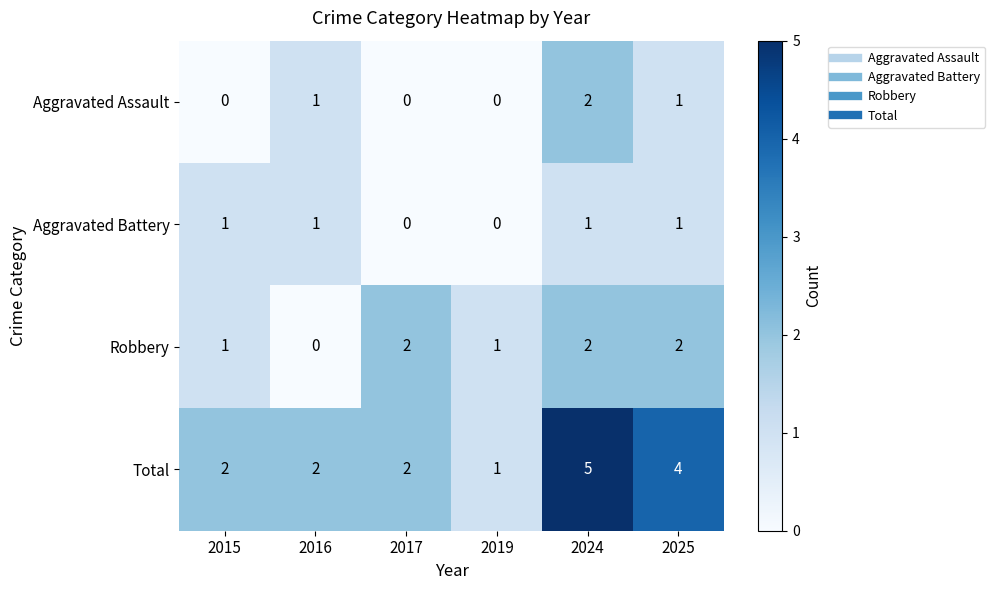

The Aggravated Assault series shows 1 at 2016. True or false?

True